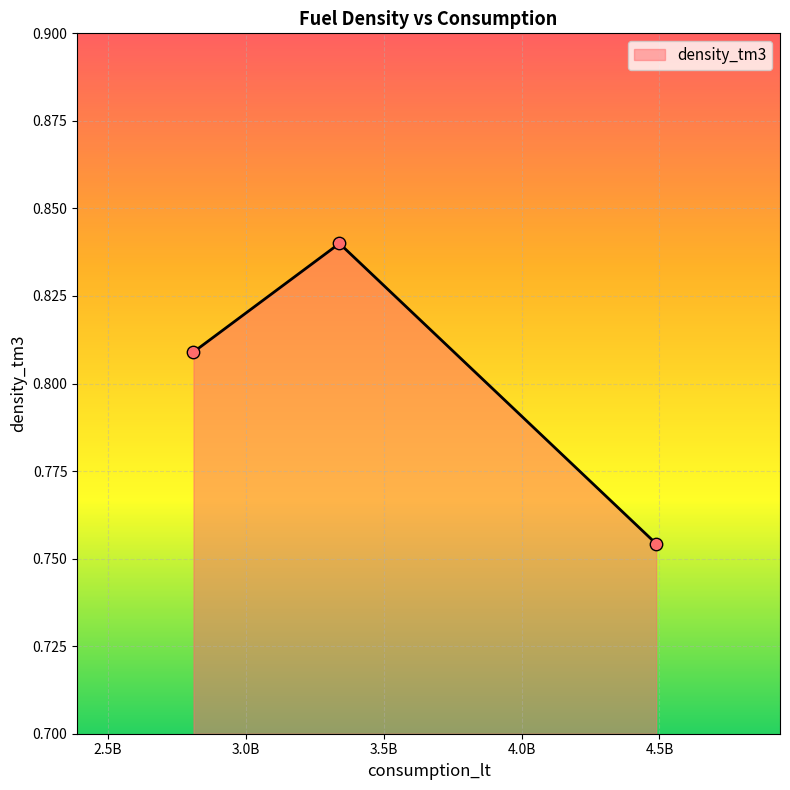

What is the change in value from E to G?

-0.1